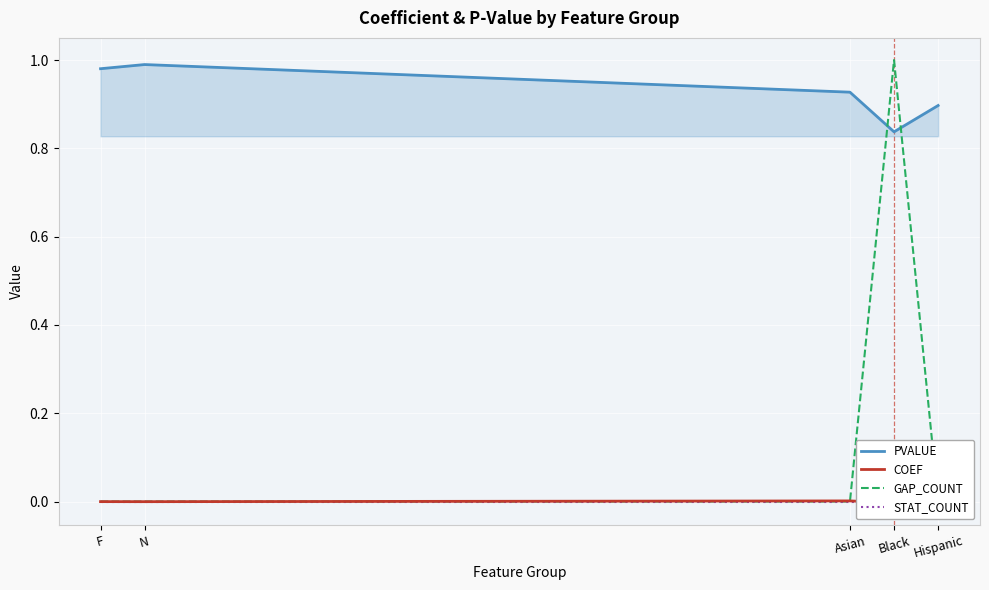

What is the total value across all series at Hispanic?

0.9